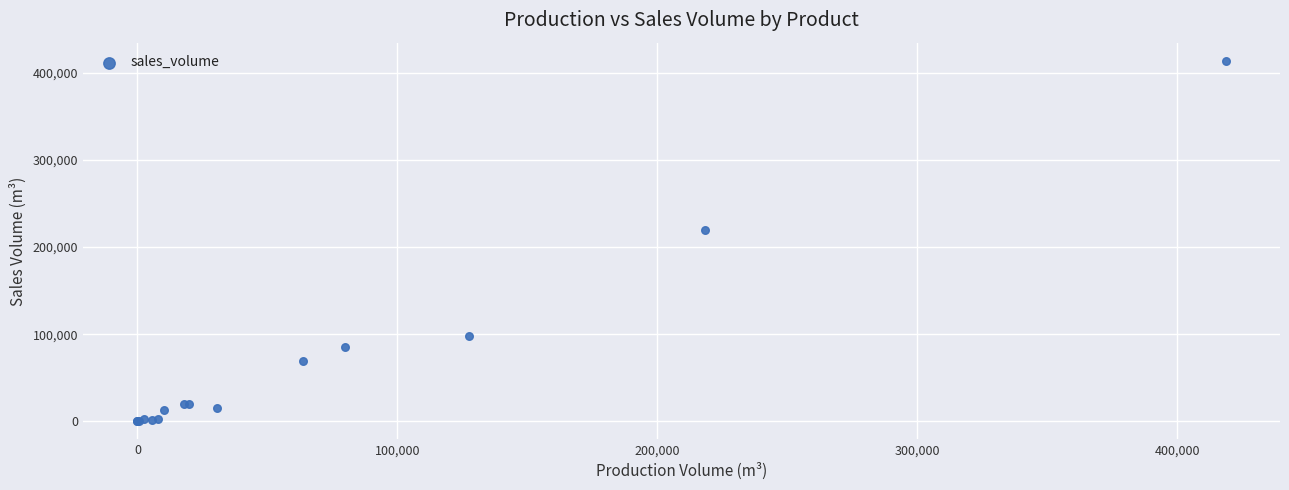

What Y value in the scatter plot is closest to 206910?

219320